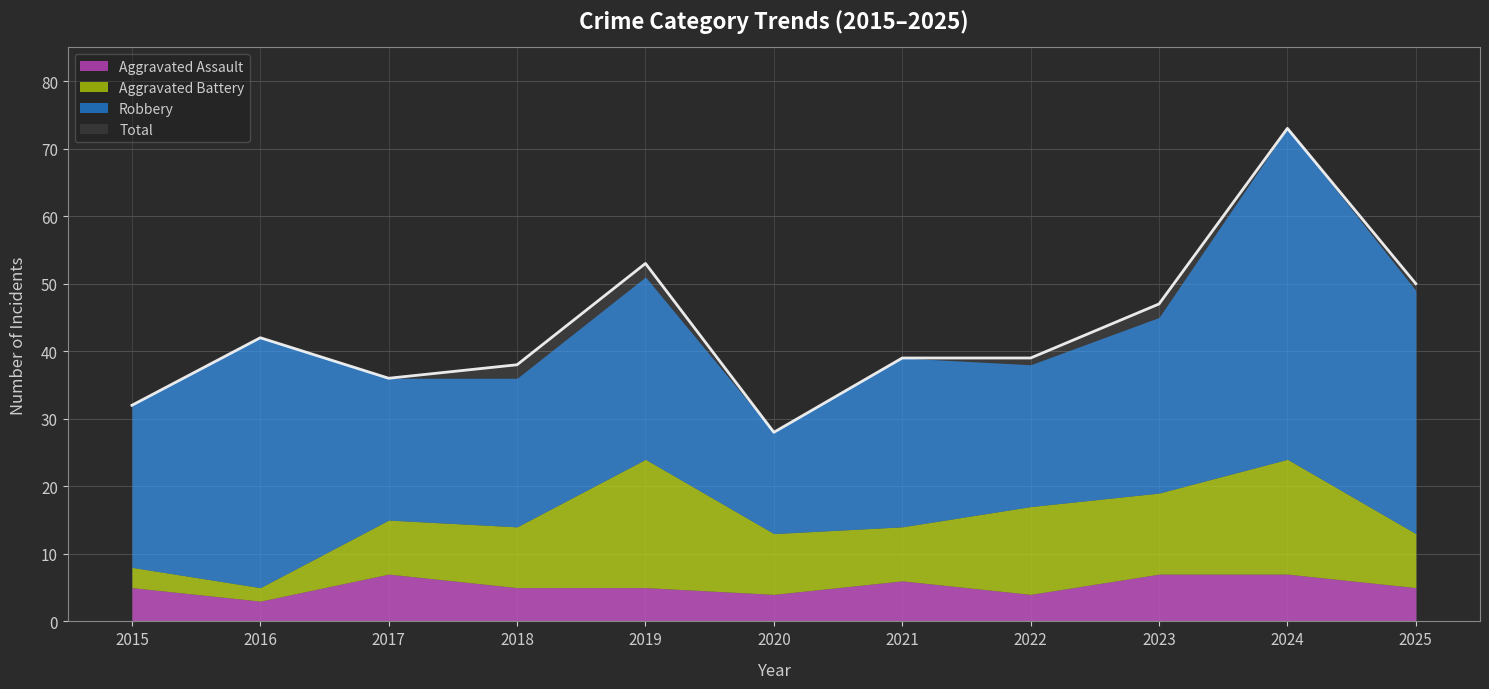

List the labels in order of Total value, smallest first.

2020, 2015, 2017, 2018, 2021, 2022, 2016, 2023, 2025, 2019, 2024